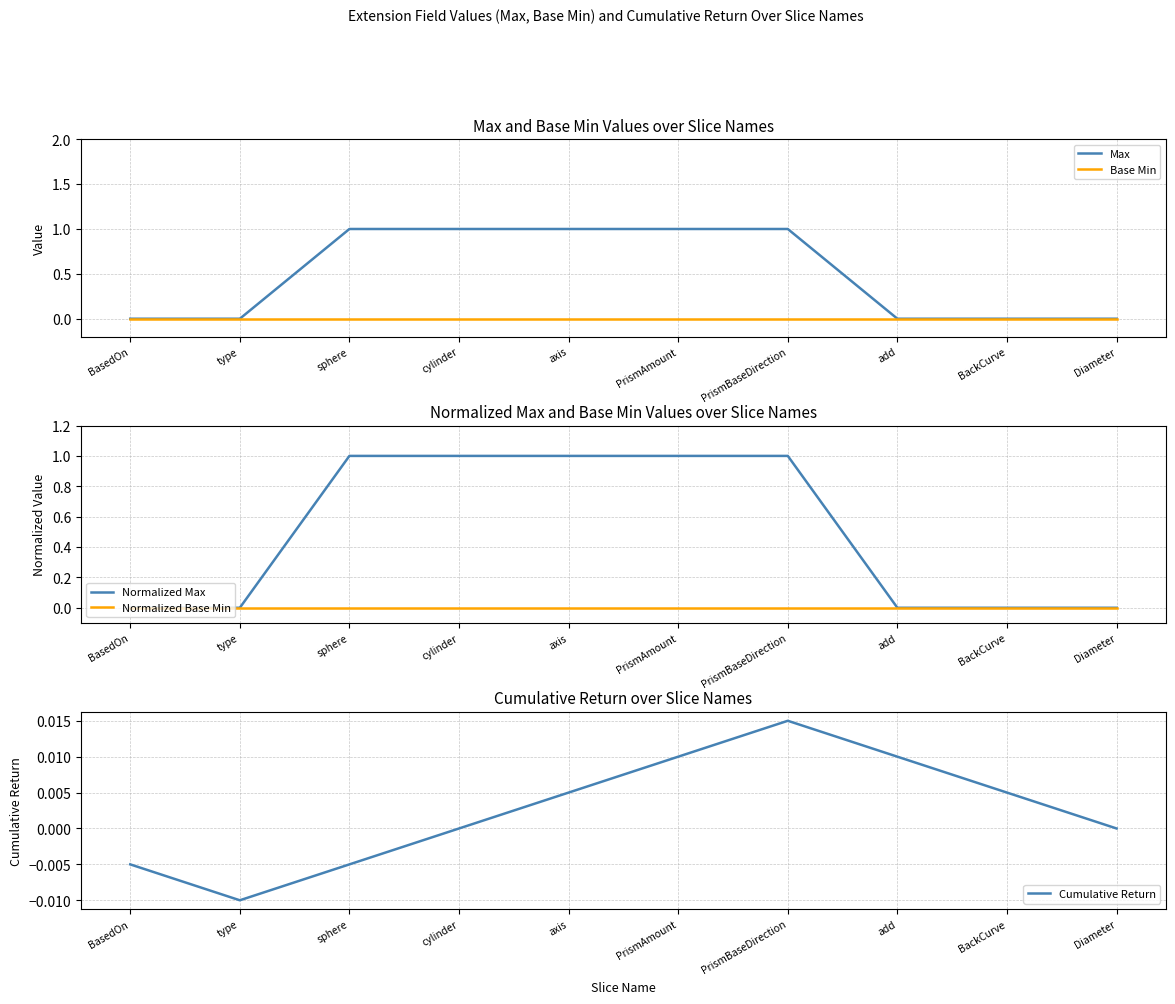

What is the average value of the Normalized Max series?

0.5